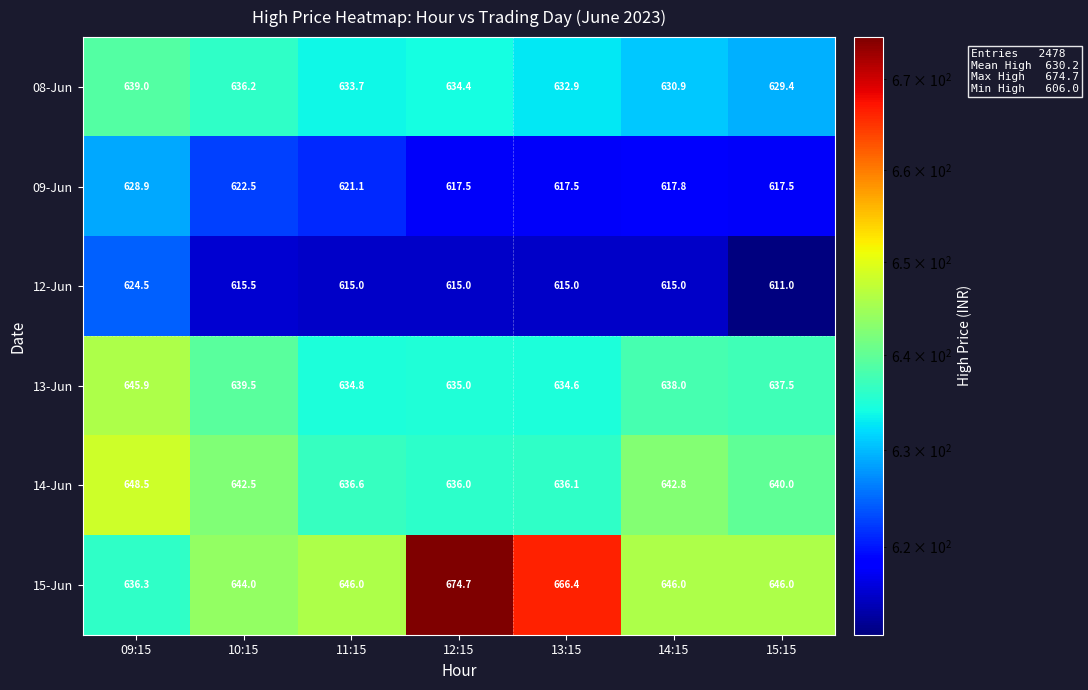

What is the spread (max minus min) of values at 15:15?

35.0